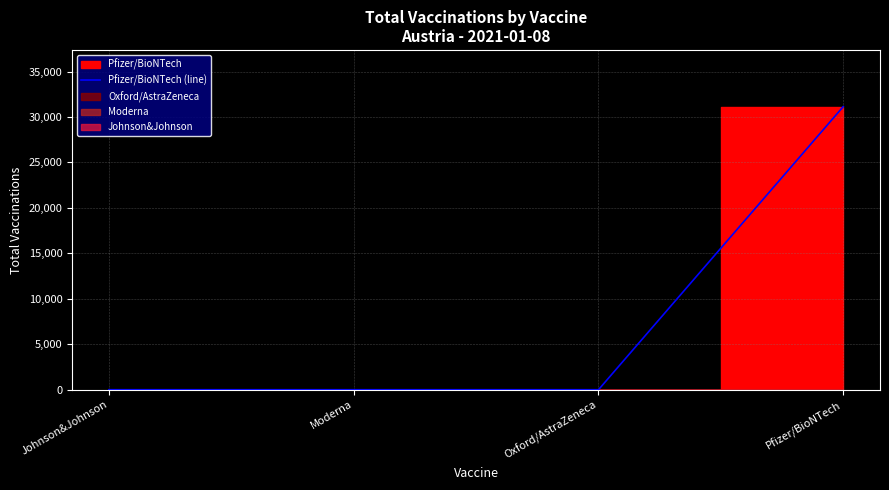

Does the chart display data point markers on the line(s)?

No